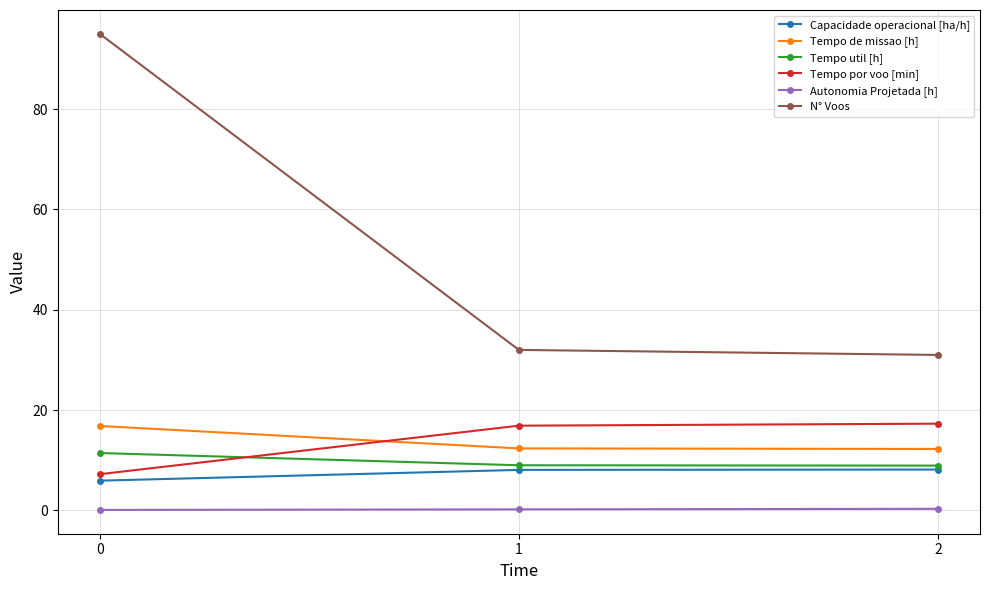

What is the total value across all series at 1?

78.6